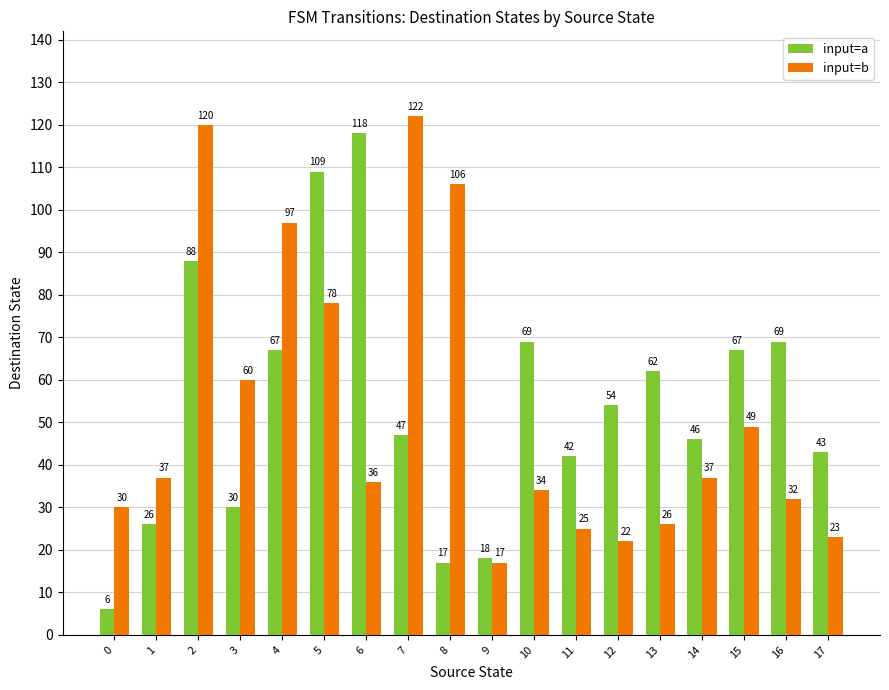

True or false: input=b has a value of 138 at 5.

False